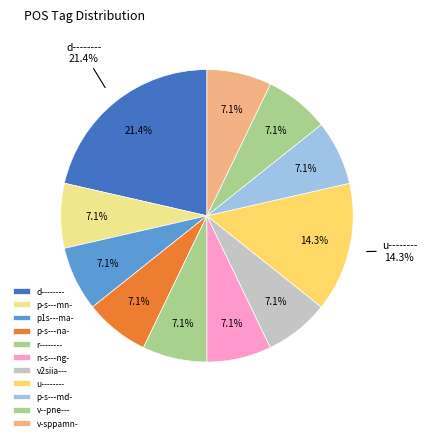

Which category has the biggest portion of the pie?

d--------